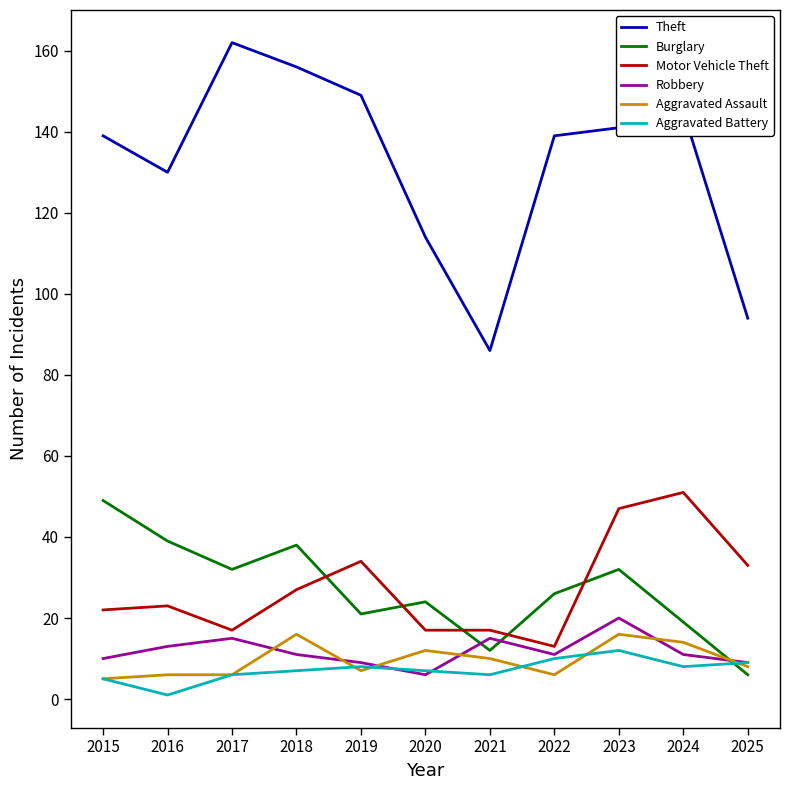

Between which two adjacent categories do Burglary and Aggravated Battery first intersect?

2024 and 2025